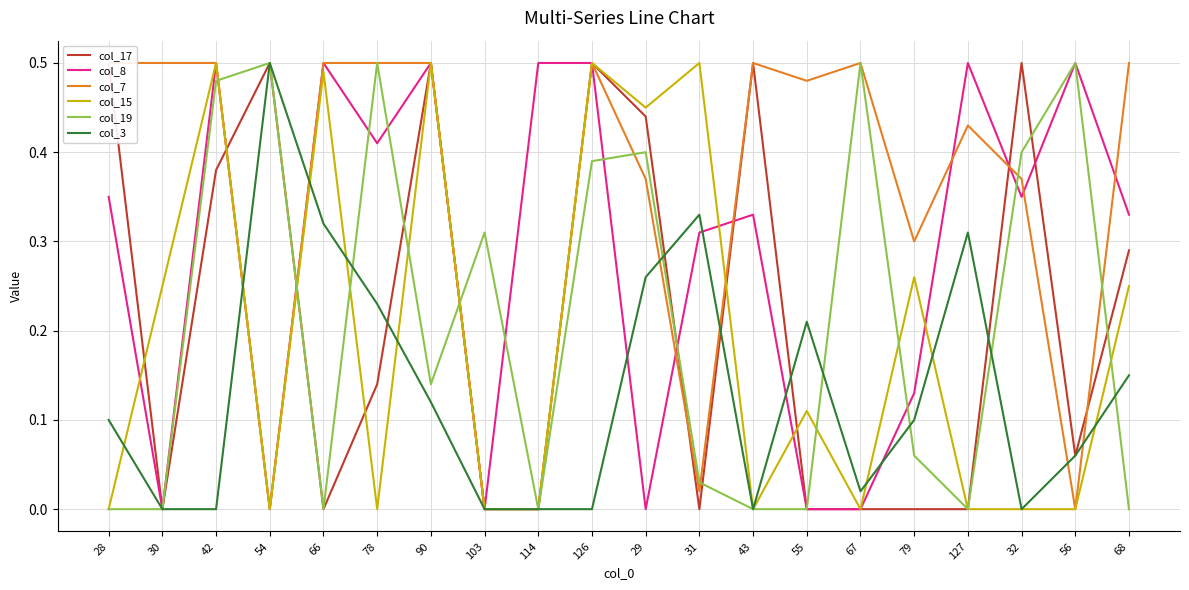

Which series has the largest total across all categories?

col_7